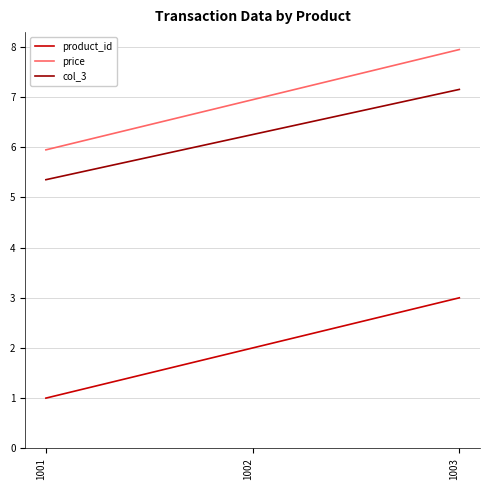

The value of col_3 at 1003 is 7.2. True or false?

True